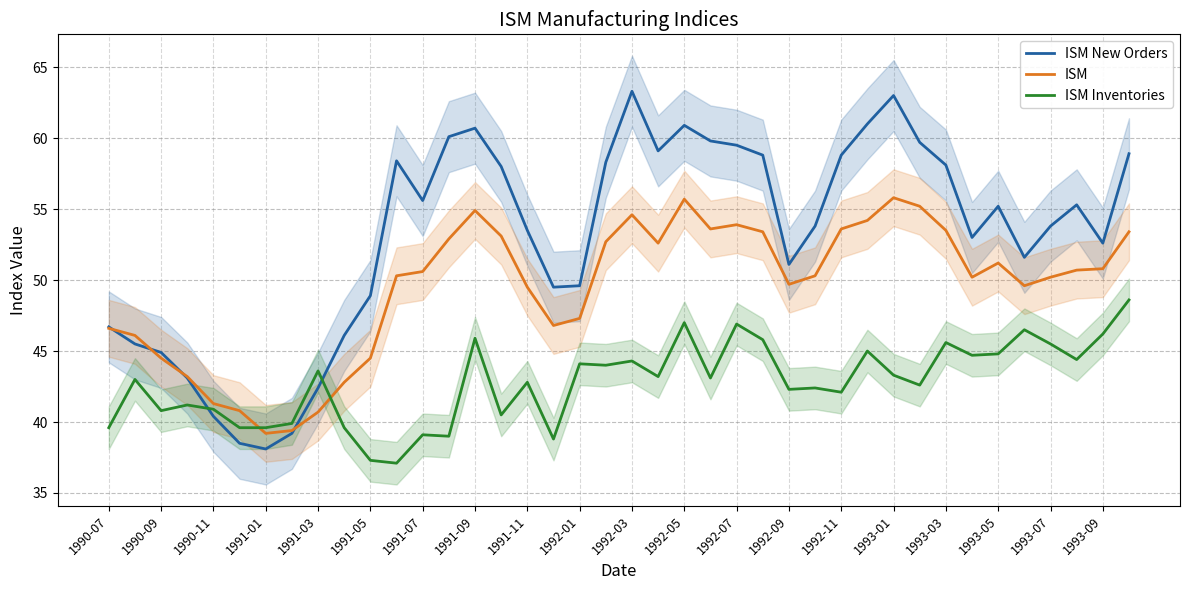

List the series in order of their overall mean, highest first.

ISM New Orders, ISM, ISM Inventories